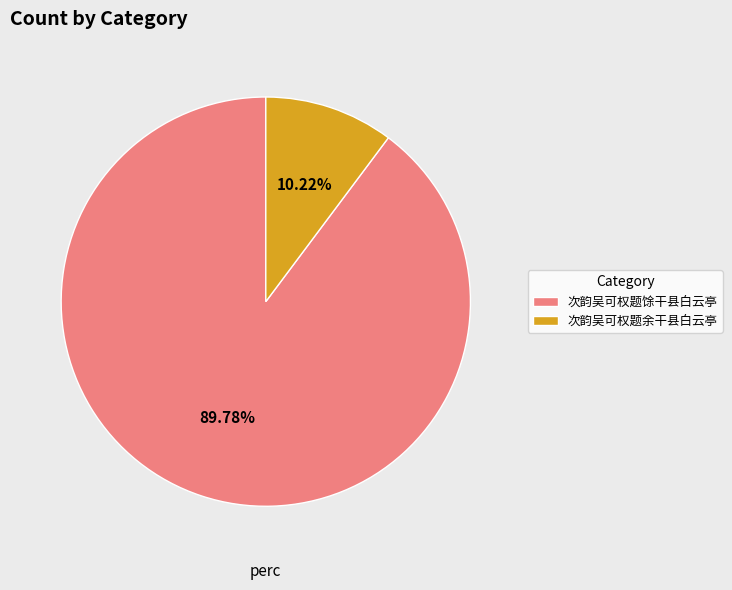

Which category has the smallest portion of the pie?

次韵吴可权题余干县白云亭